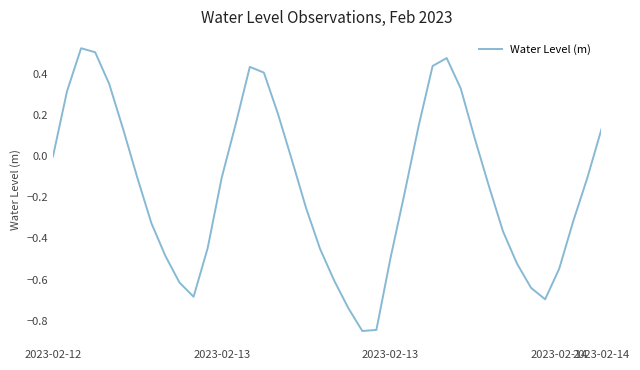

Is this an area chart (filled region under the line)?

No